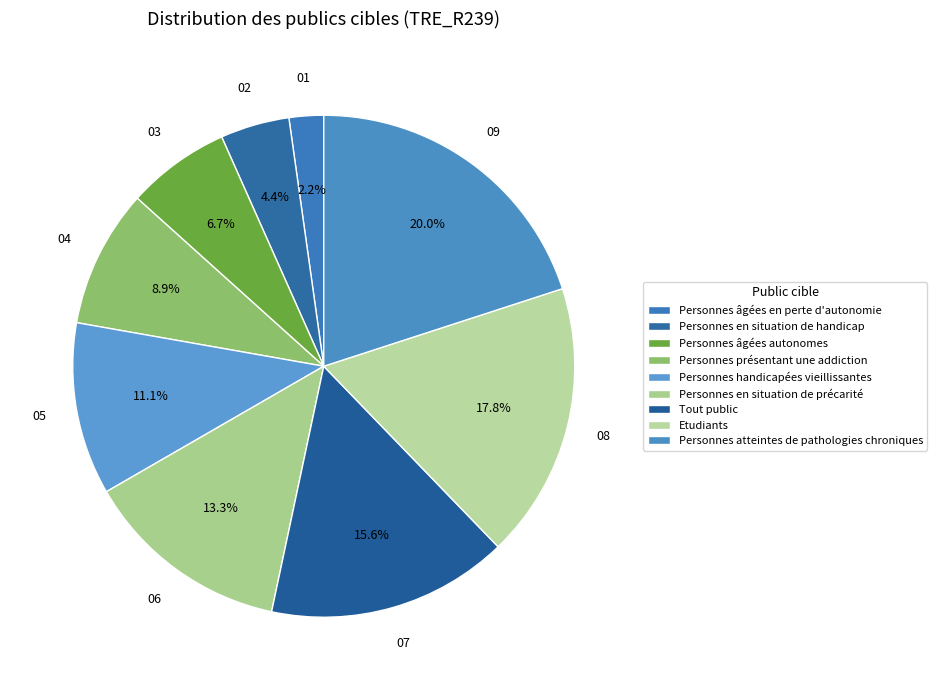

Is it true that Personnes en situation de précarité is 3% of the pie?

False